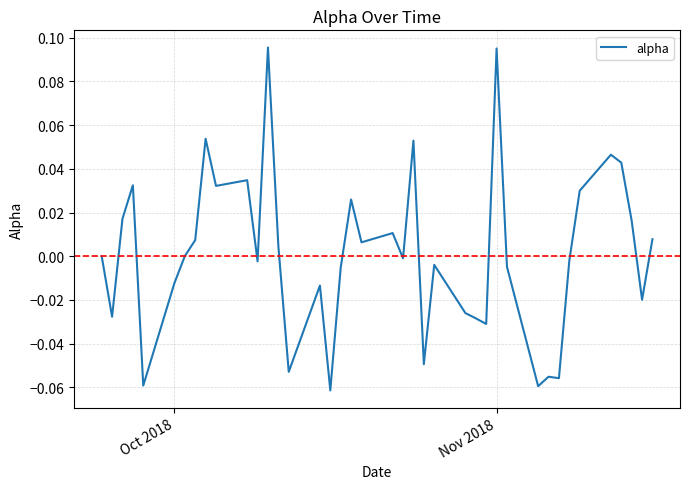

How many categories are shown in the chart?

40